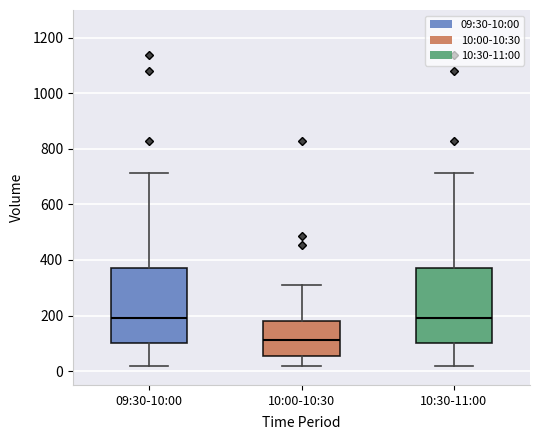

Which box has the lowest median line?

10:00-10:30